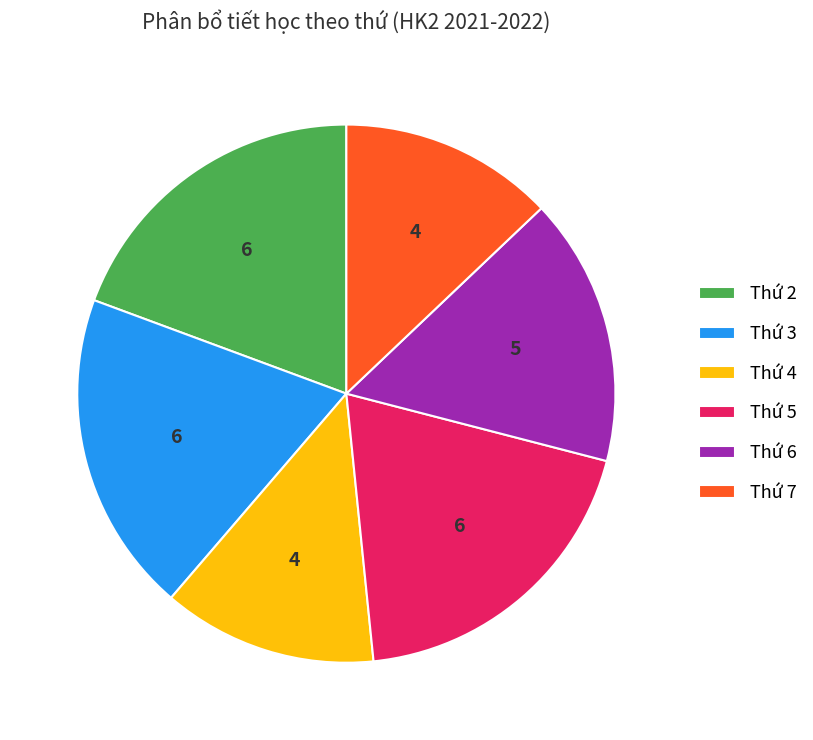

Does Thứ 3 account for over 50% of the chart?

No